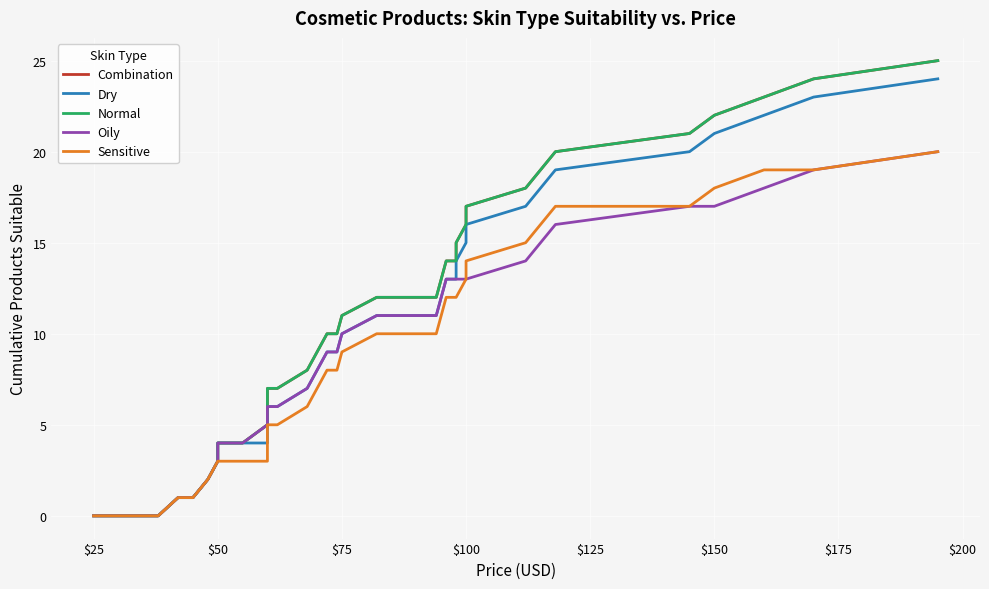

How many categories are shown in the chart?

39